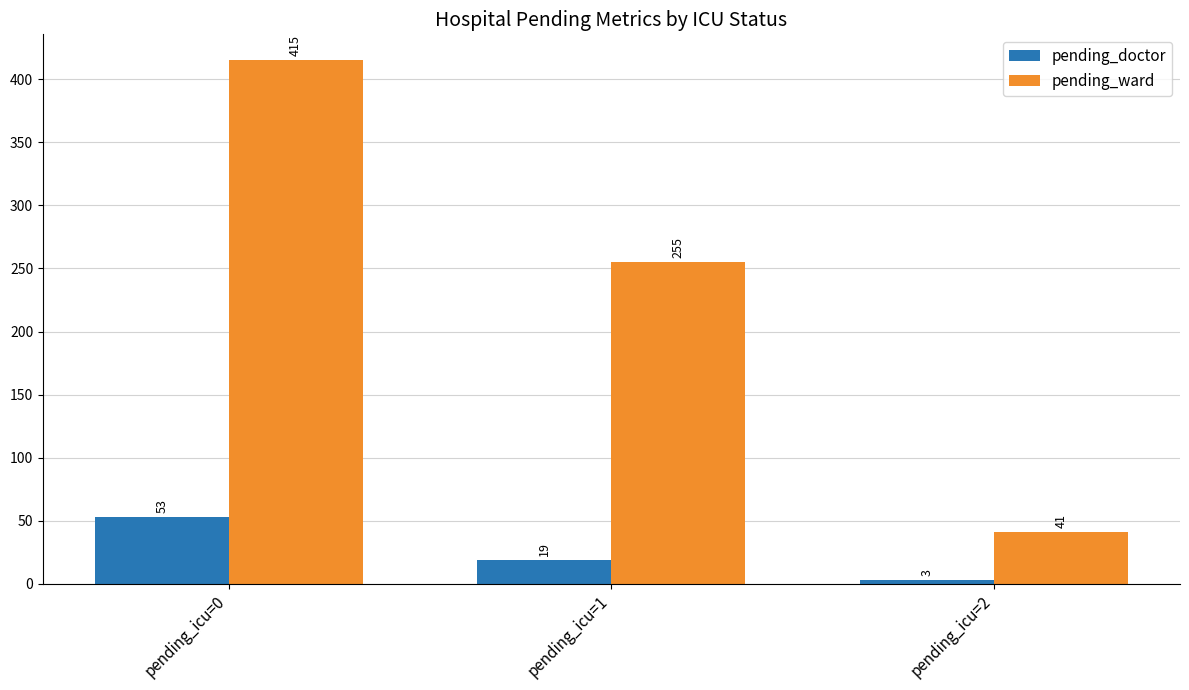

Where does the pending_doctor series first go above 19?

pending_icu=0